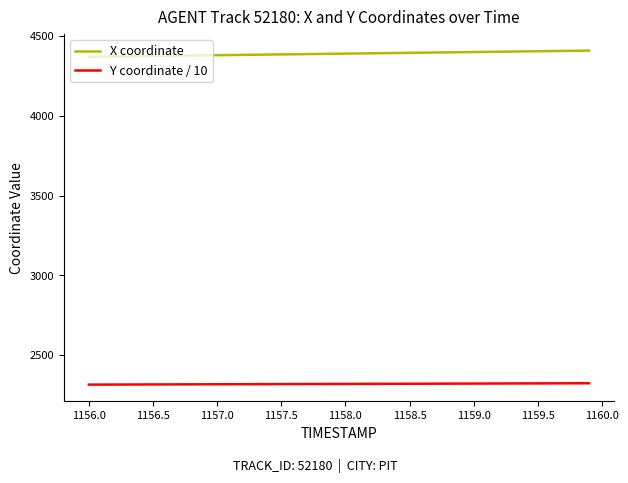

Rank the series by their maximum value, from lowest to highest.

Y coordinate / 10, X coordinate